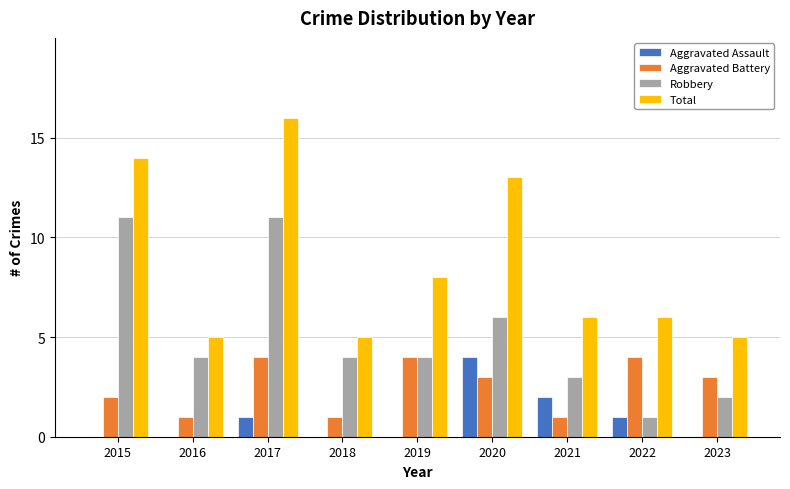

Between 2017 and 2021, which series saw the biggest shift?

Total